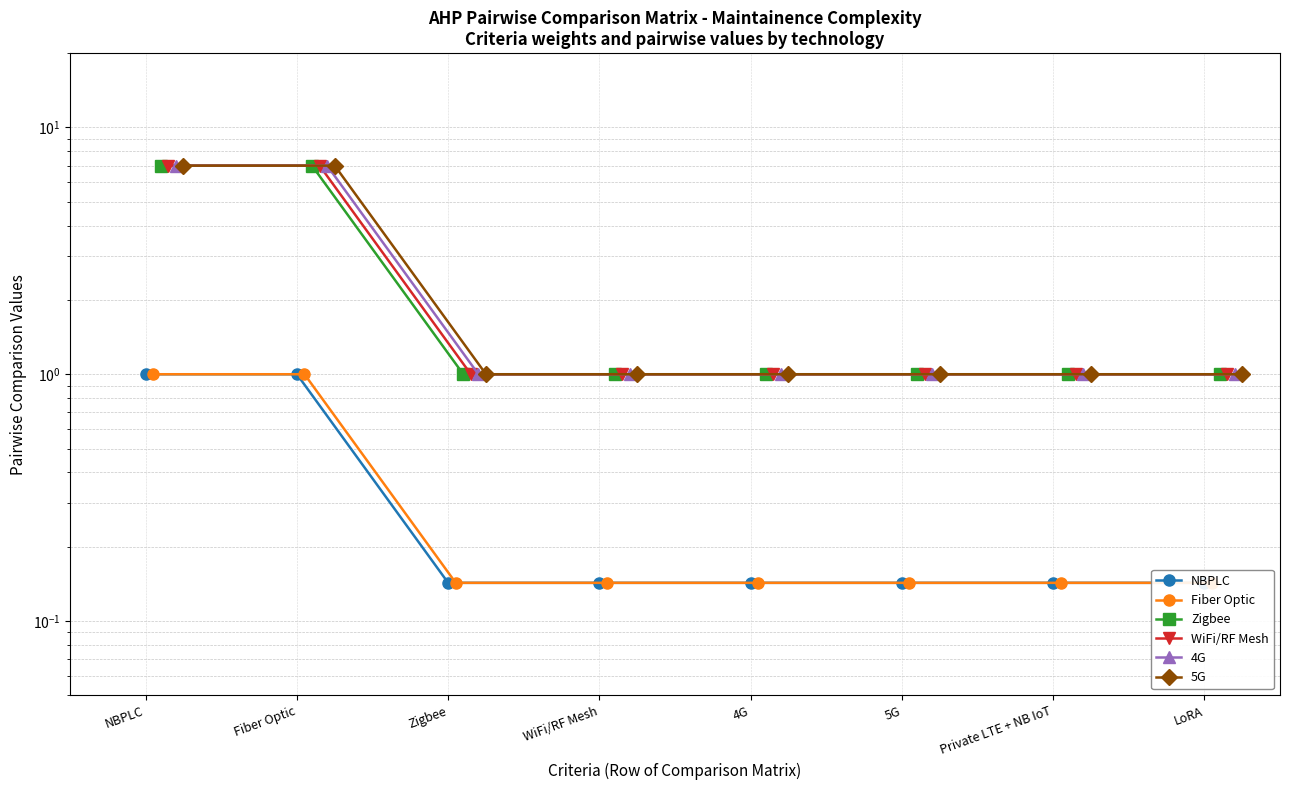

How many lines are shown in the chart?

6